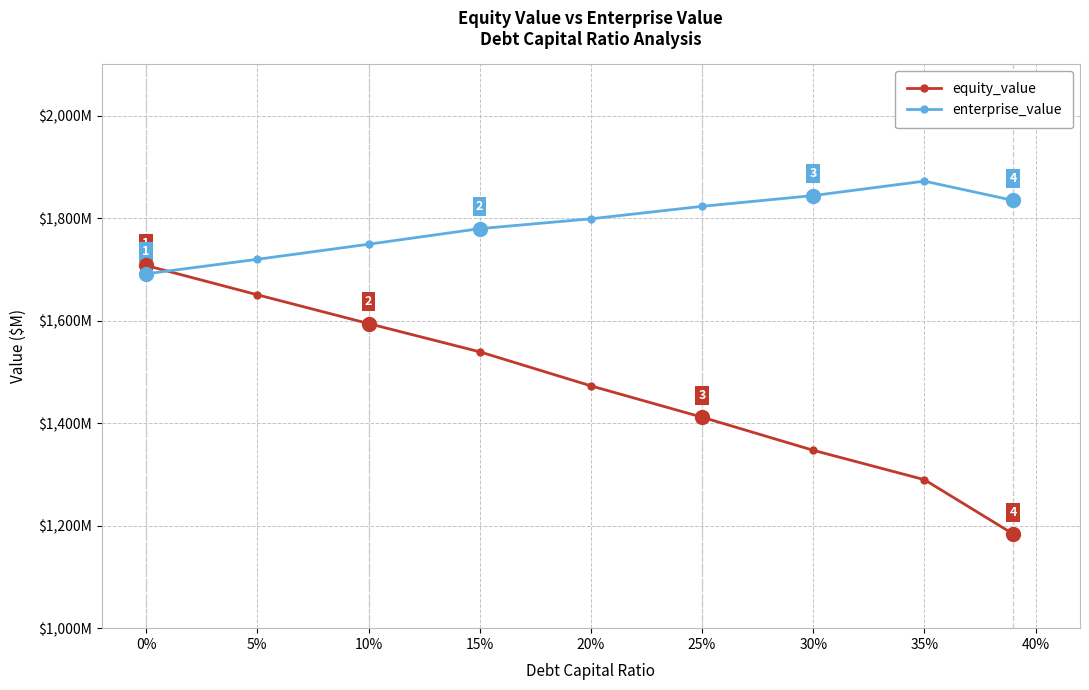

What are all the series names shown in the legend?

equity_value, enterprise_value